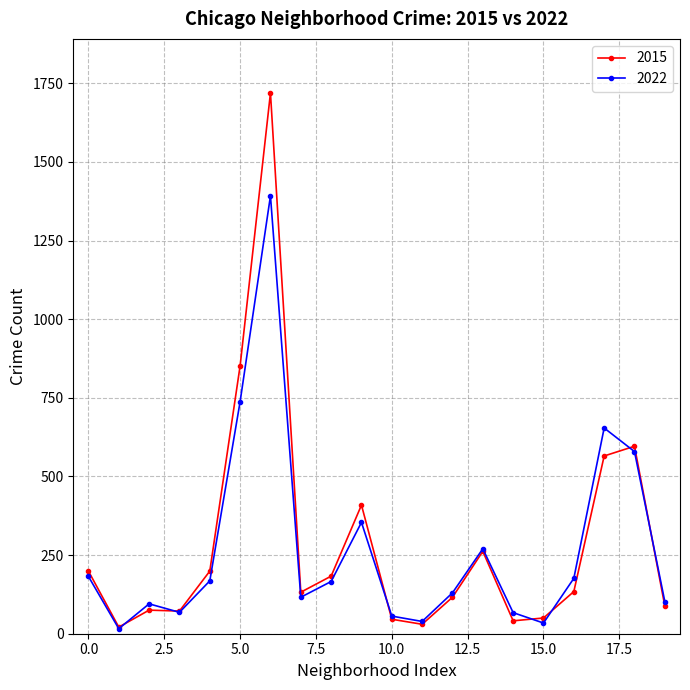

True or false: 2022 has more than 0 interior local peaks.

True